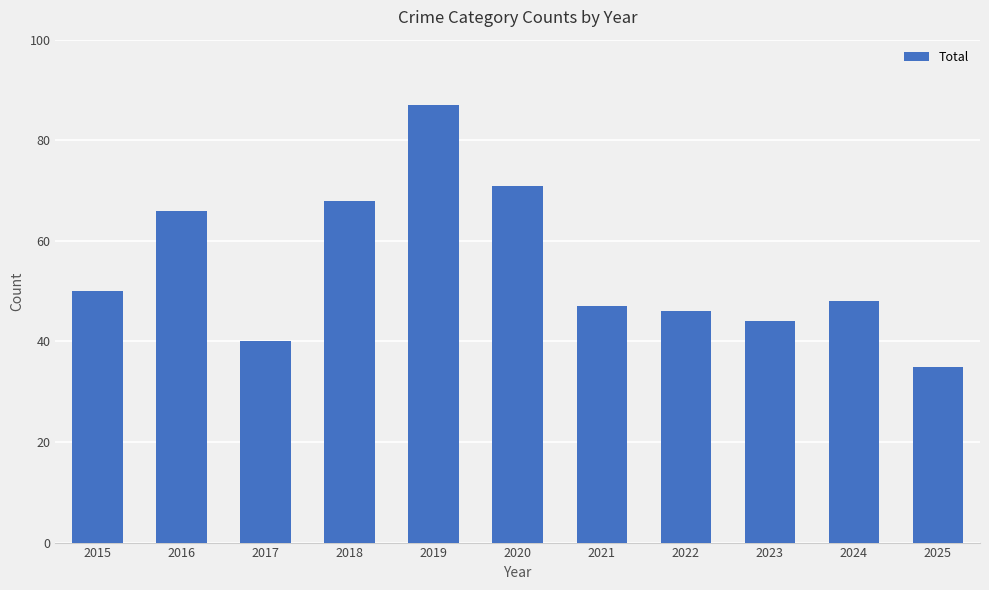

Rank the categories by value from lowest to highest.

2025, 2017, 2023, 2022, 2021, 2024, 2015, 2016, 2018, 2020, 2019